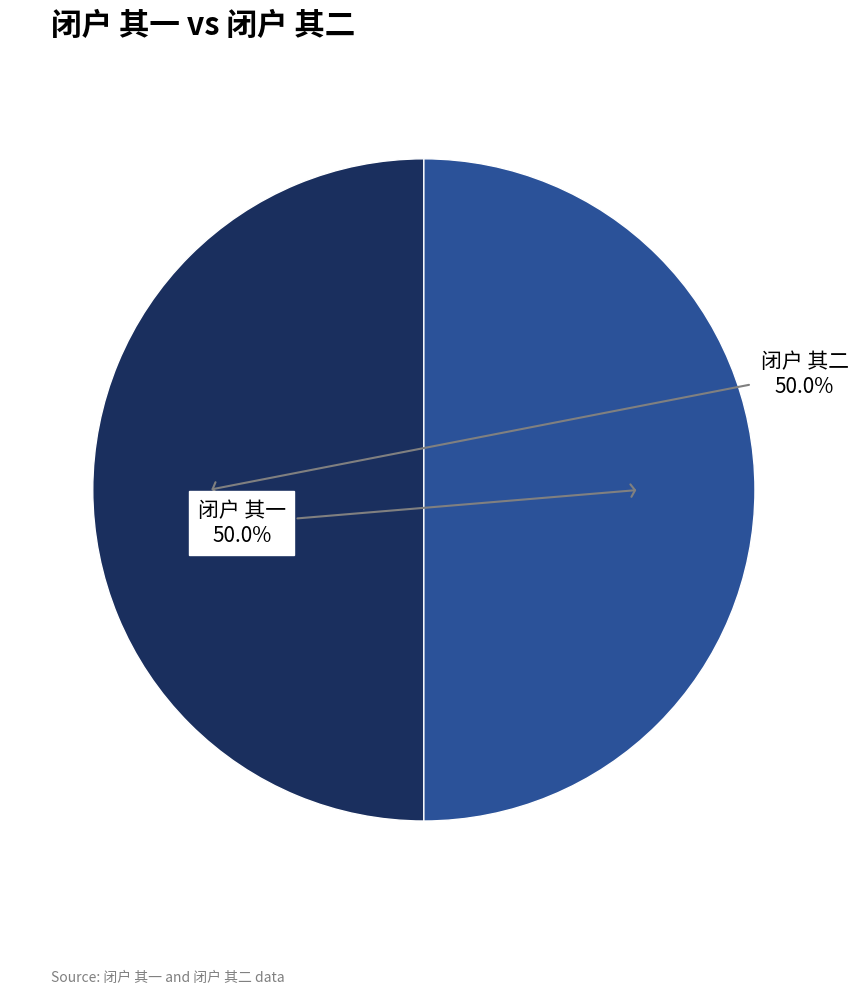

How many slices are in this pie chart?

2